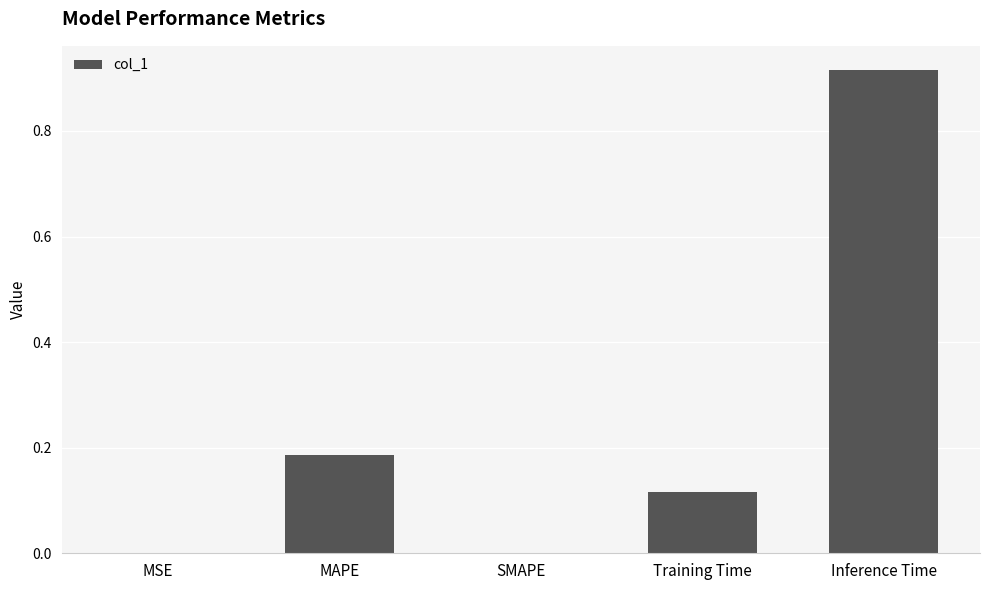

How many data points does each series have?

5